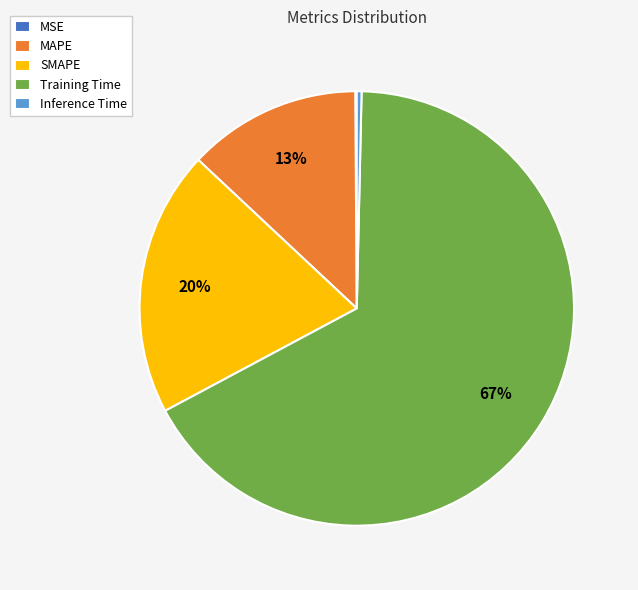

Is it true that Inference Time is 0% of the pie?

True